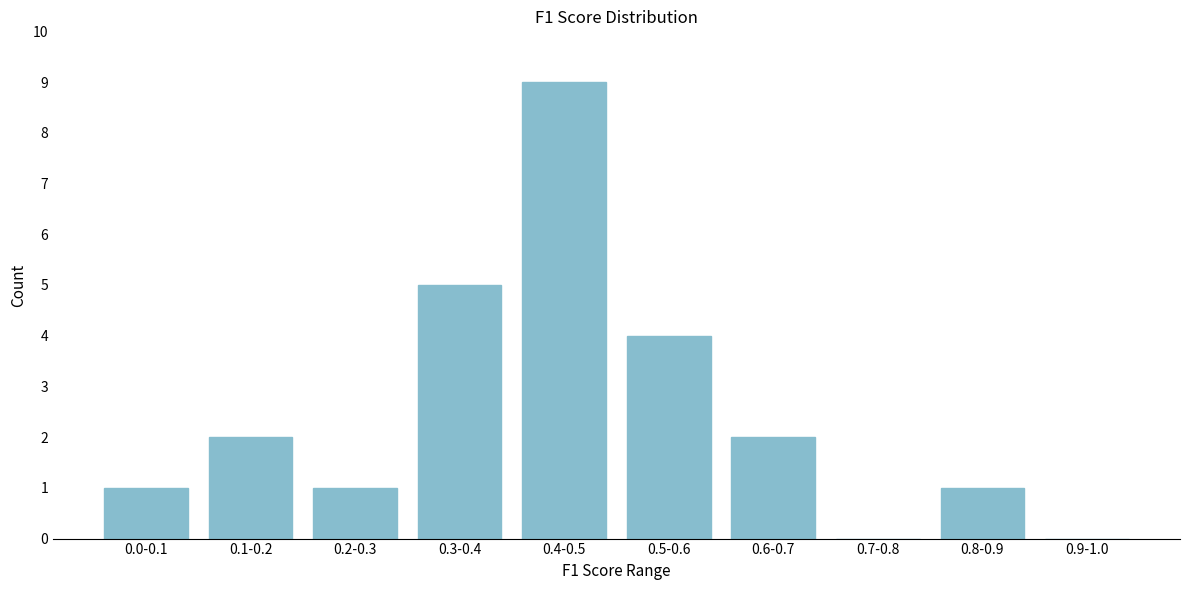

Reading left to right, transcribe all the data shown in this chart.

0.0-0.1=1	0.1-0.2=2	0.2-0.3=1	0.3-0.4=5	0.4-0.5=9	0.5-0.6=4	0.6-0.7=2	0.7-0.8=0	0.8-0.9=1	0.9-1.0=0